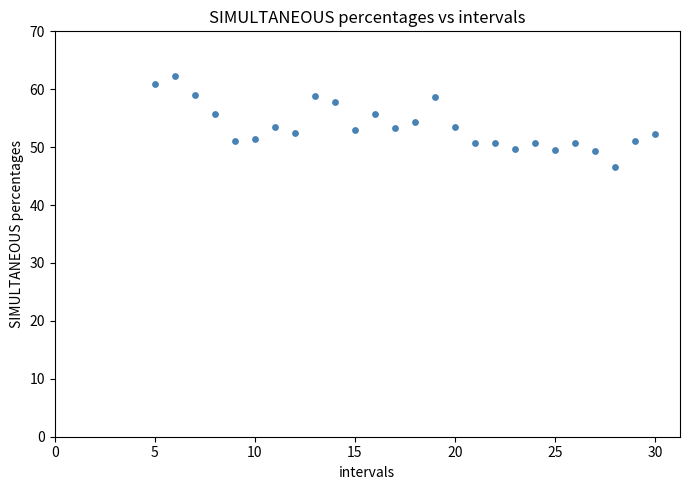

What is the range of Y values (max minus min)?

15.6